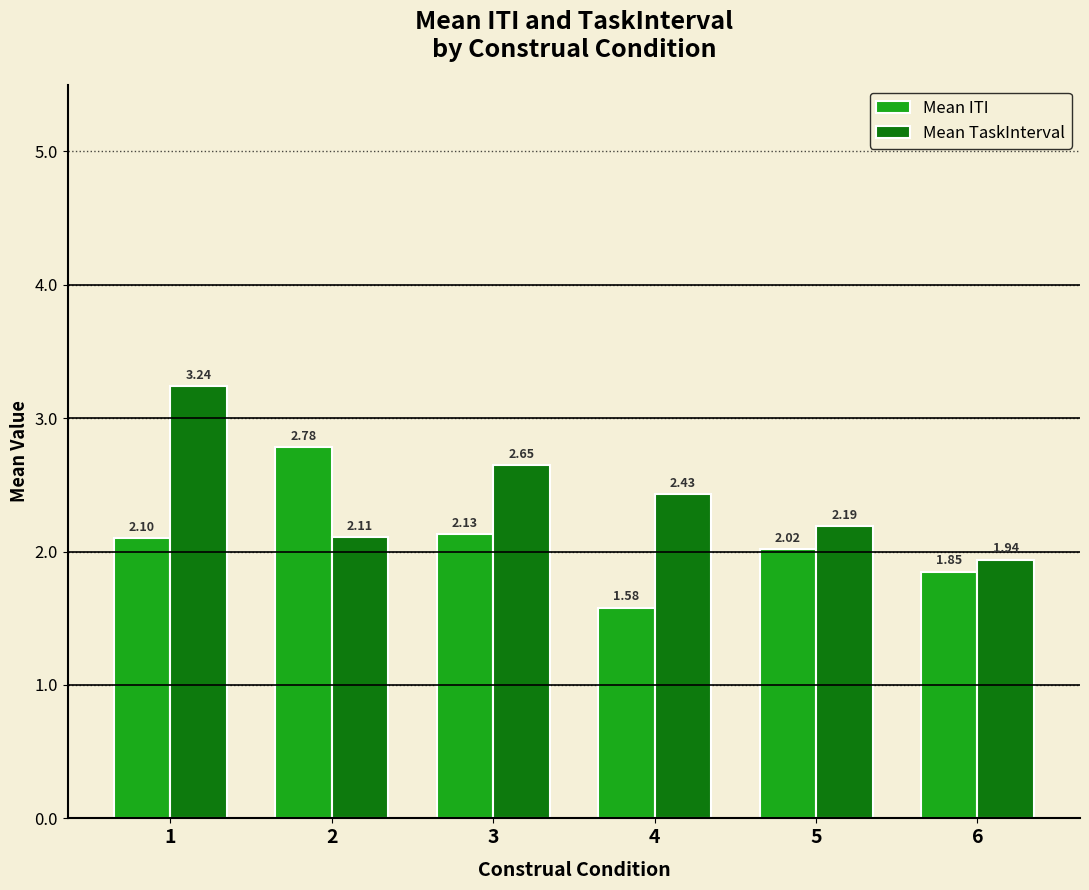

At how many categories does at least one series exceed 2?

5